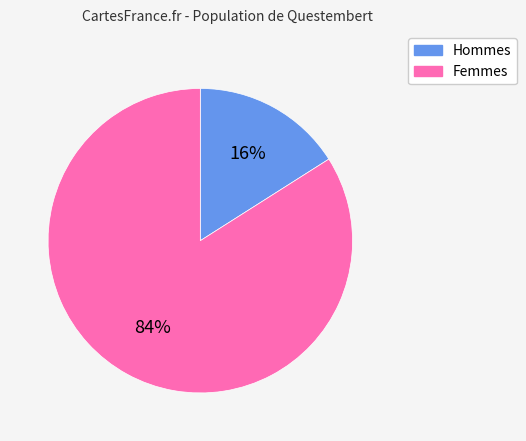

To the nearest percent, what is the difference between the largest and smallest slice percentages?

68%